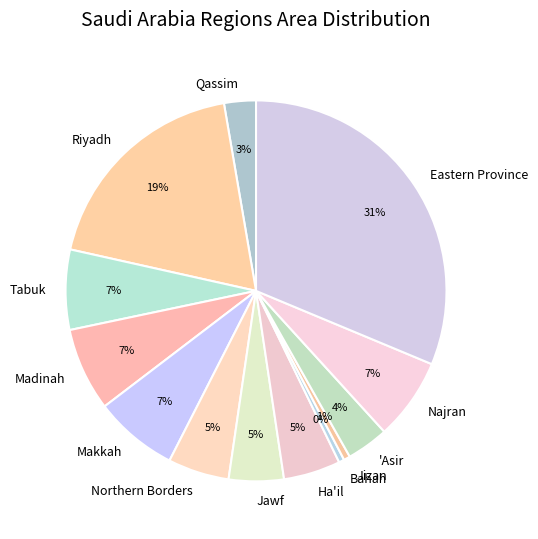

Does Makkah account for over 50% of the chart?

No